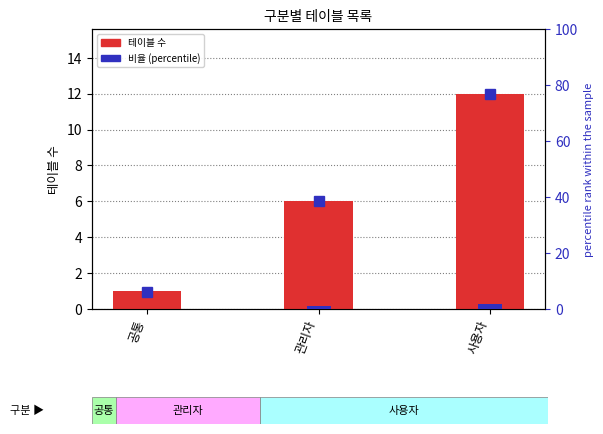

Reading right to left, what are all the values shown in this chart?

사용자=12	관리자=6	공통=1